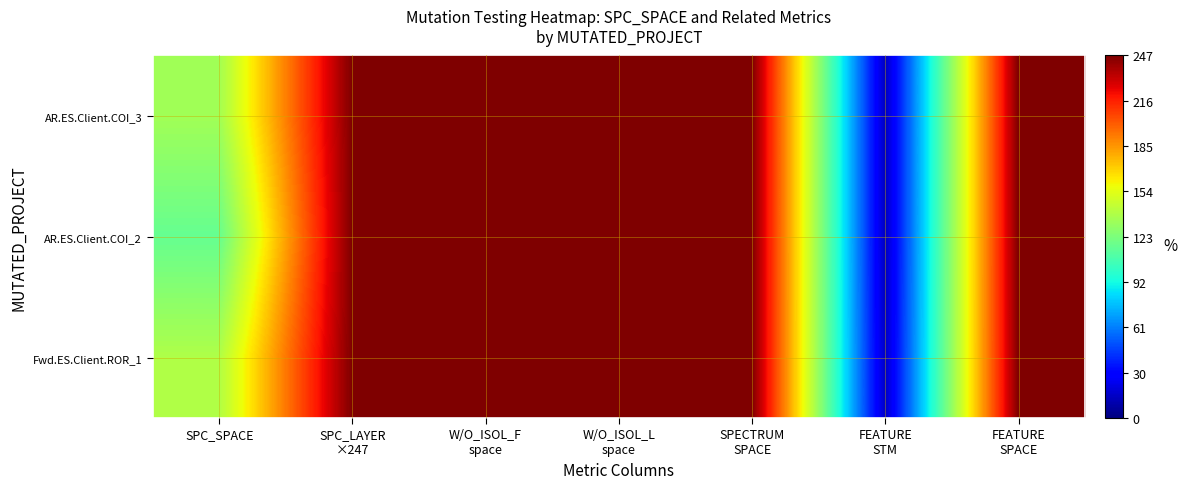

List the series in order of their overall mean, highest first.

Fwd.ES.Client.ROR_1, AR.ES.Client.COI_3, AR.ES.Client.COI_2